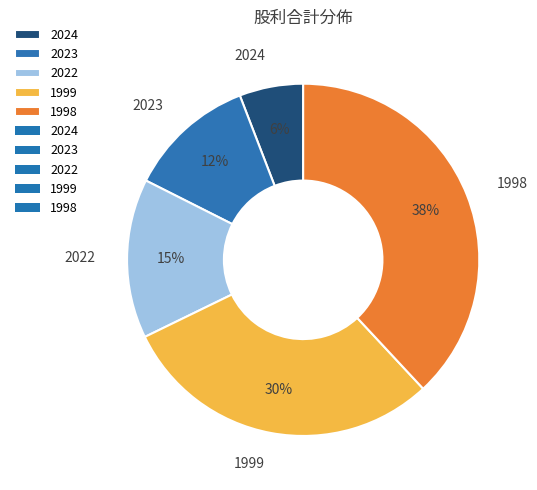

Is there any slice that represents more than half of the pie?

No